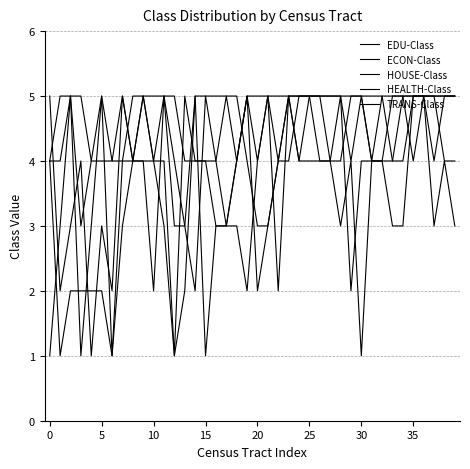

Reading right to left, list all the values displayed in this chart.

EDU-Class: 5	5	5	5	5	4	4	5	5	5	5	4	4	4	5	5	5	4	3	3	4	5	5	5	5	5	2	1	3	4	5	4	3	1	2	2	2	2	1	4
ECON-Class: 3	4	3	5	5	5	4	4	4	5	4	5	5	5	5	5	5	4	3	2	5	4	3	3	1	5	3	3	5	2	4	4	4	4	5	4	3	5	3	1
HOUSE-Class: 4	4	5	5	4	5	5	4	4	4	2	5	4	4	4	4	5	5	5	4	5	4	3	3	4	4	5	1	4	4	5	5	4	1	5	3	1	5	5	4
HEALTH-Class: 5	5	4	5	5	3	3	4	4	1	4	3	4	5	5	4	5	2	5	4	2	3	3	4	5	2	3	4	5	5	5	4	5	2	3	1	4	3	2	5
TRANS-Class: 5	5	5	5	5	5	5	5	4	5	5	5	5	5	5	5	4	4	5	5	5	4	5	4	4	4	4	5	5	4	4	4	5	4	4	4	5	5	4	4